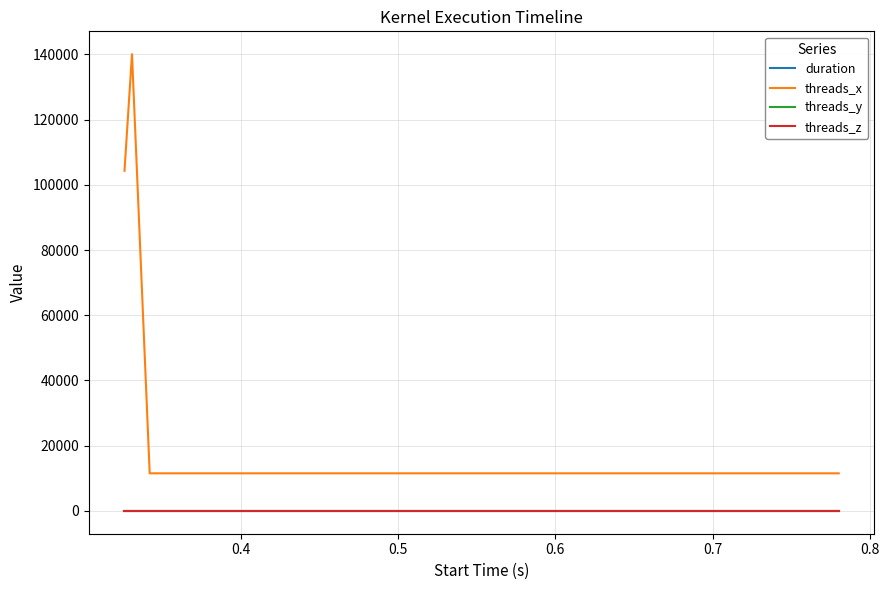

True or false: duration has more than 0 points higher than both neighbors.

True